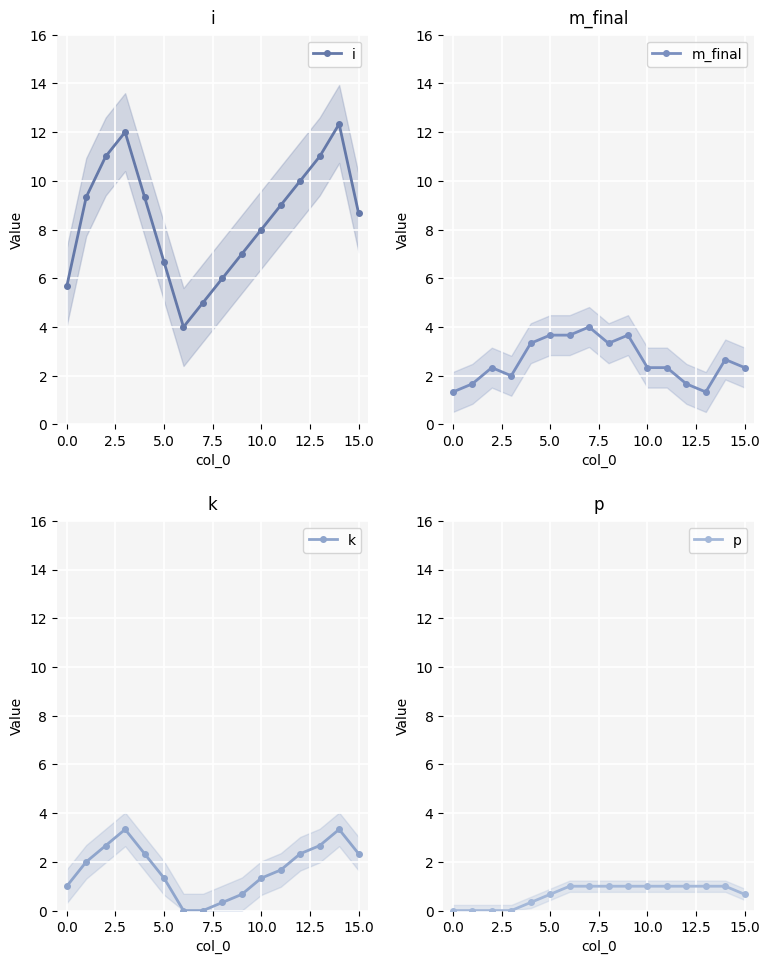

What is the lowest value of the m_final series?

1.3